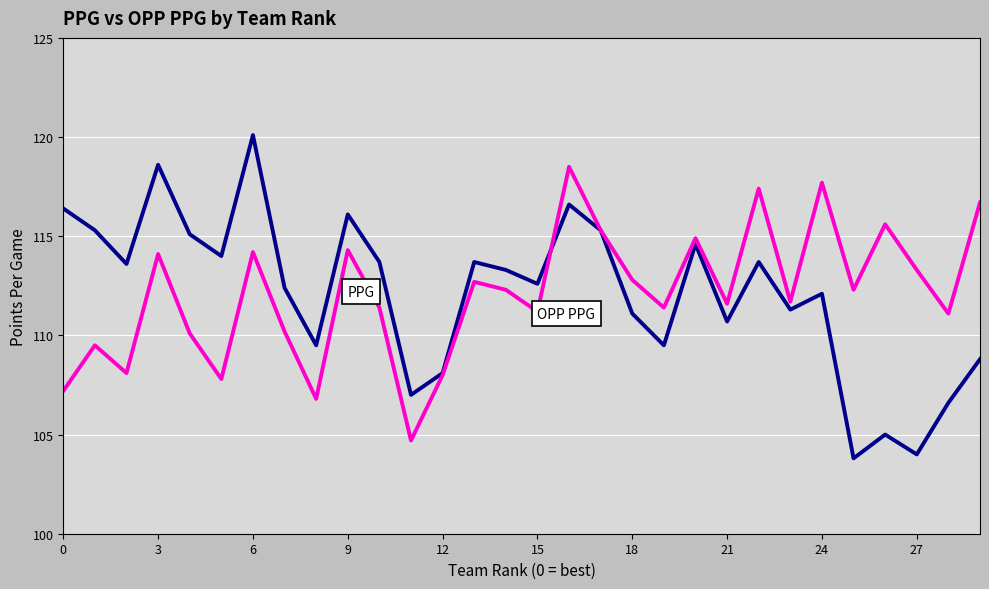

How many distinct data groups are displayed?

2